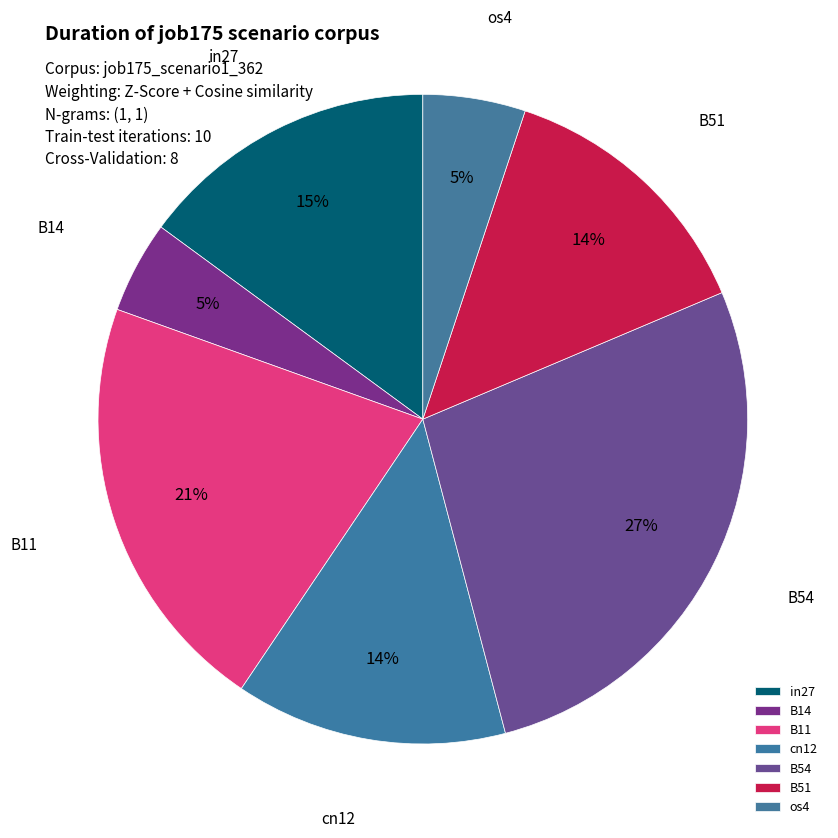

What percentage is the cn12 slice, to the nearest percent?

14%